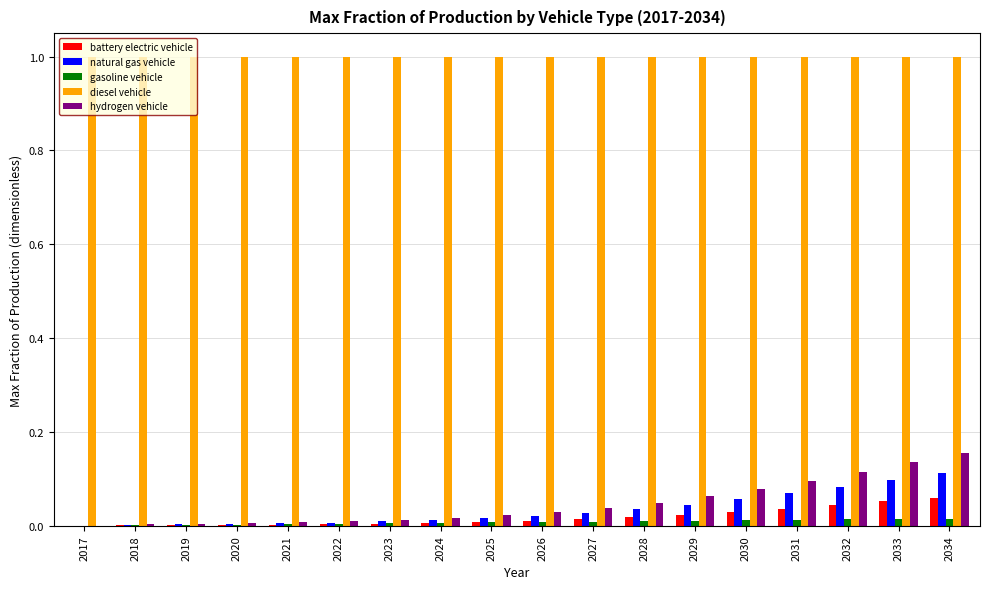

At which category is the sum across all series the highest?

2034